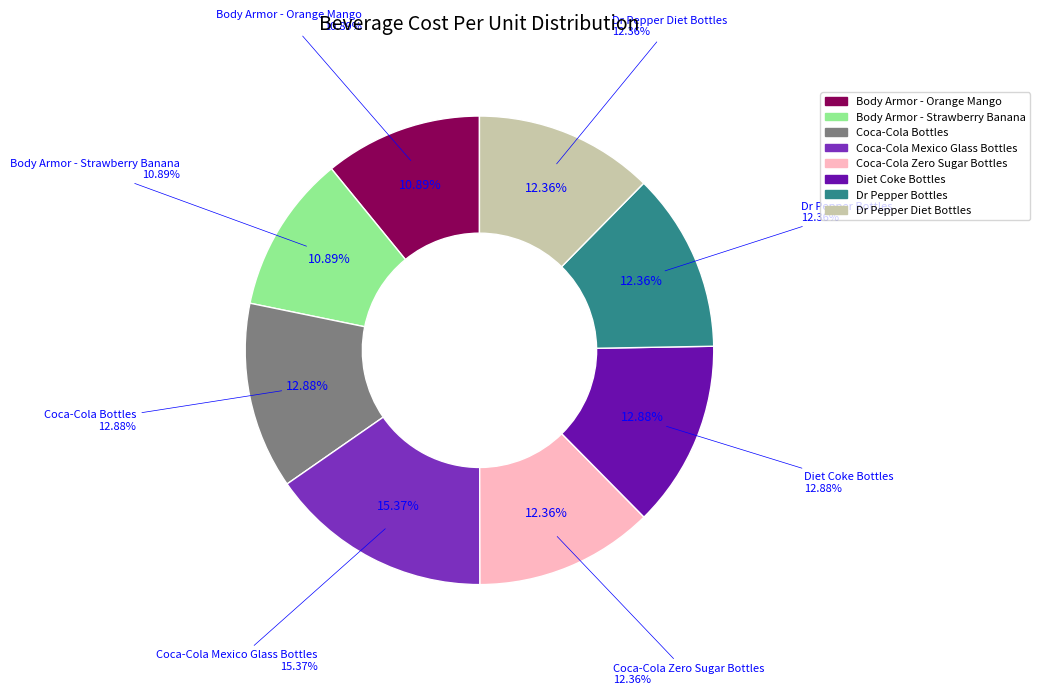

To the nearest percent, what is the difference between the largest and smallest slice percentages?

4%